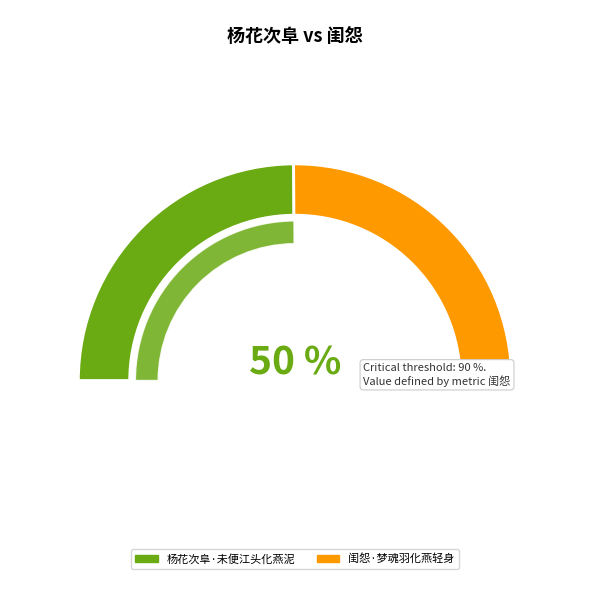

Does 闺怨·梦魂羽化燕轻身 represent more than half of the total?

Yes